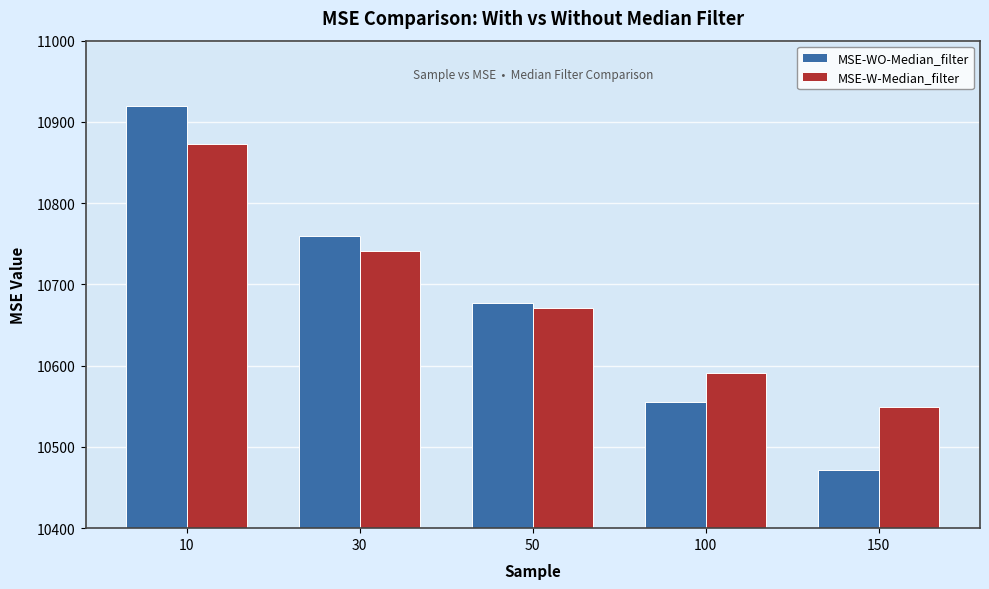

Is the value of MSE-WO-Median_filter at 50 greater than the value of MSE-W-Median_filter at 150?

Yes